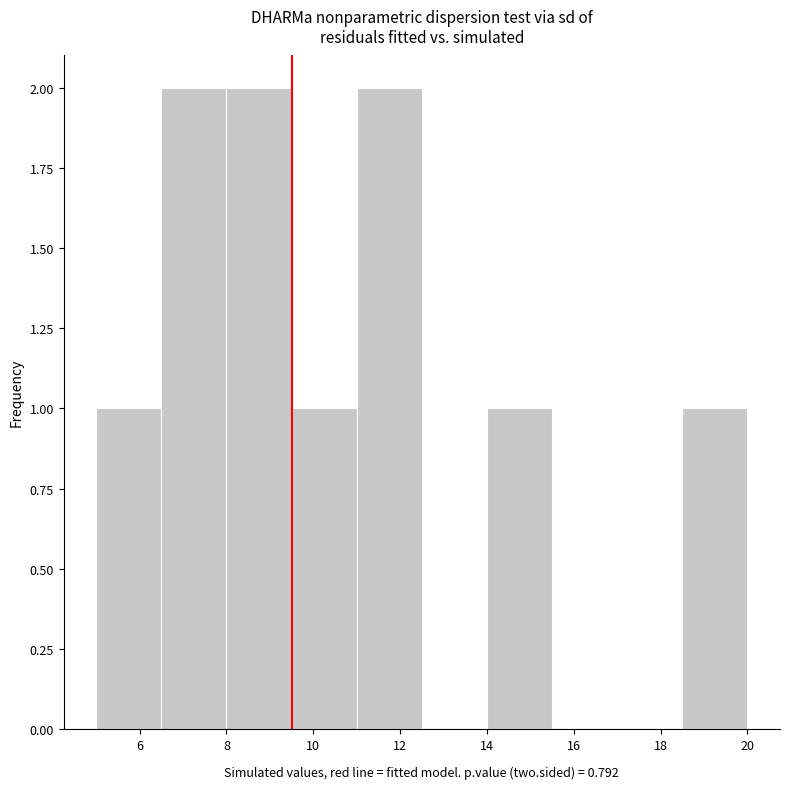

Reading left to right, list every bar in this chart as the range it spans on the x-axis followed by its height. Neither the bar edges nor the heights are printed on the chart, so give them approximately, as read against the axes.

5.0 to 6.5: 1
6.5 to 8.0: 2
8.0 to 9.5: 2
9.5 to 11.0: 1
11.0 to 12.5: 2
12.5 to 14.0: 0
14.0 to 15.5: 1
15.5 to 17.0: 0
17.0 to 18.5: 0
18.5 to 20.0: 1